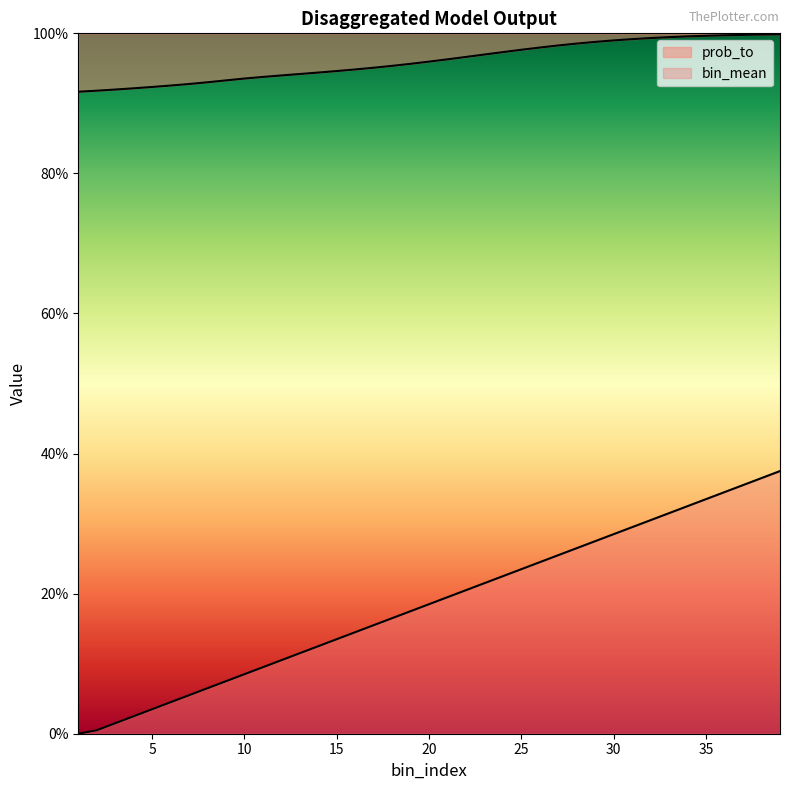

True or false: bin_mean has a value of 0.0 at 3.

False